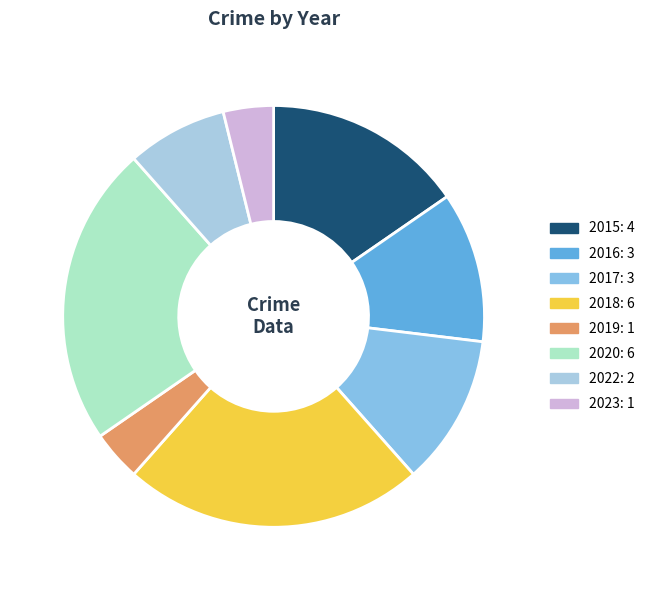

Count the number of slices in the pie.

8